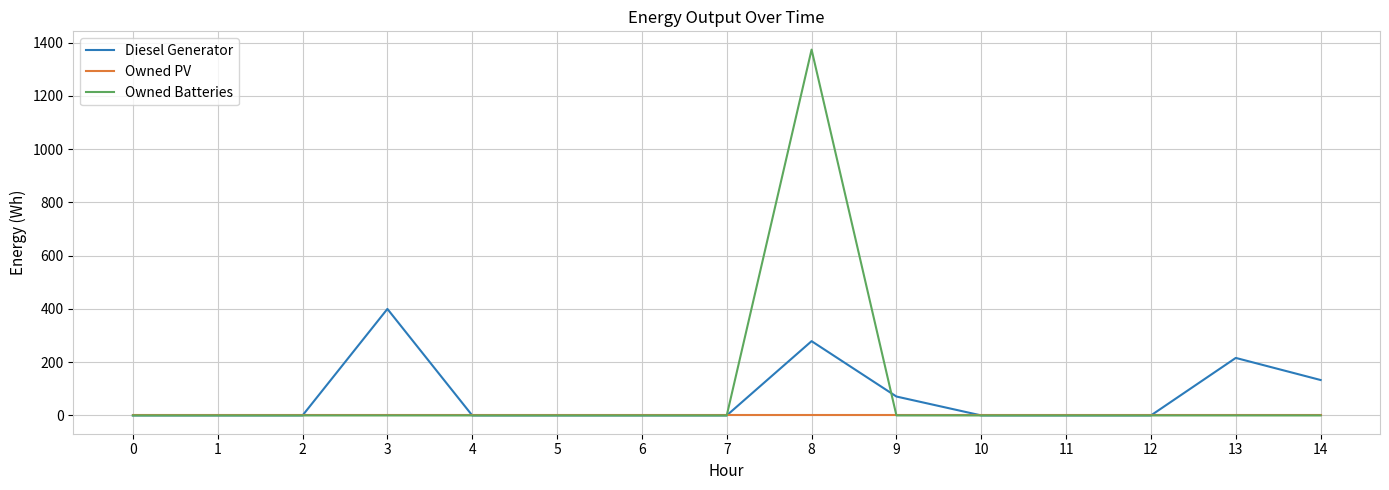

Rank the series by their maximum value, from lowest to highest.

Owned PV, Diesel Generator, Owned Batteries